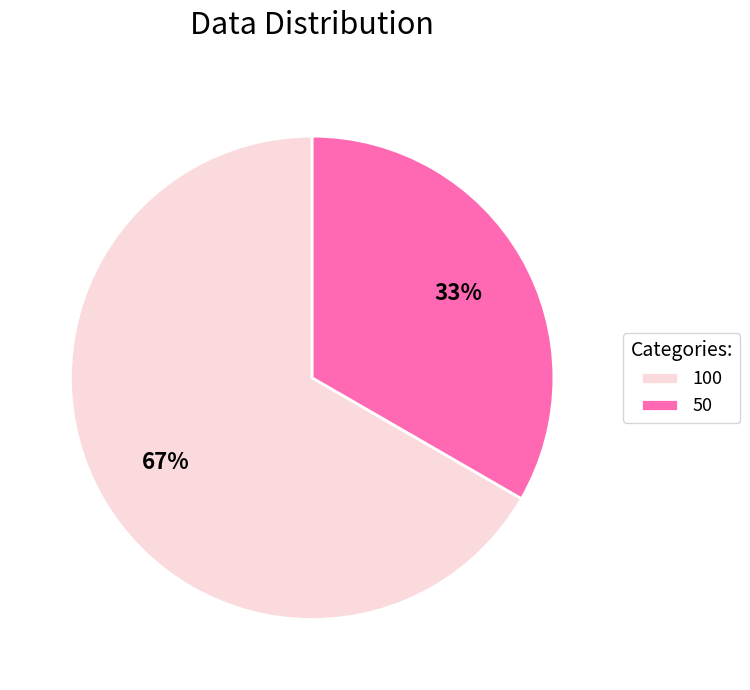

How many slices are in this pie chart?

2